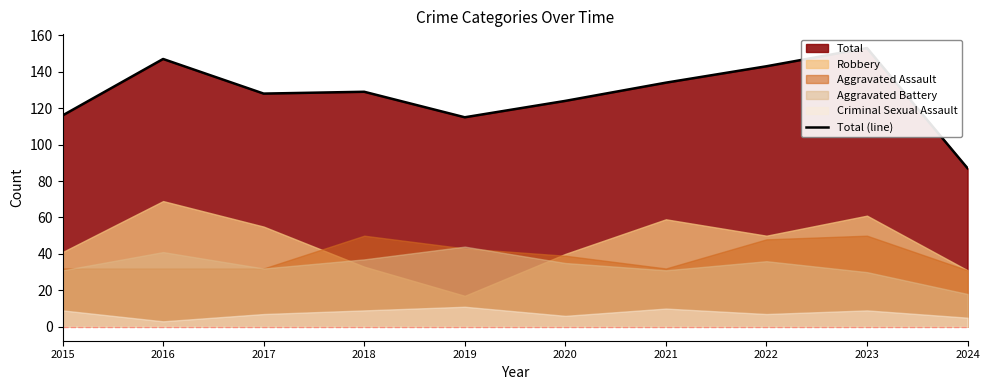

Rank the categories by value from lowest to highest.

2024, 2019, 2015, 2020, 2017, 2018, 2021, 2022, 2016, 2023